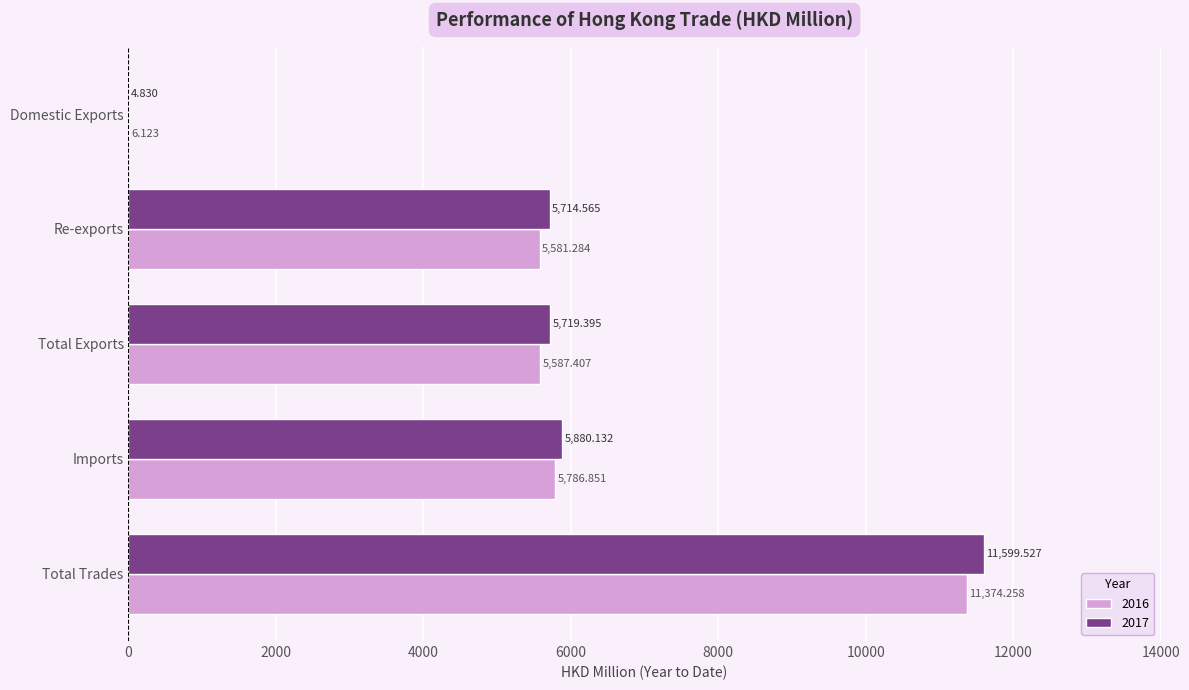

At which label is 2017 closest to 5802?

Imports